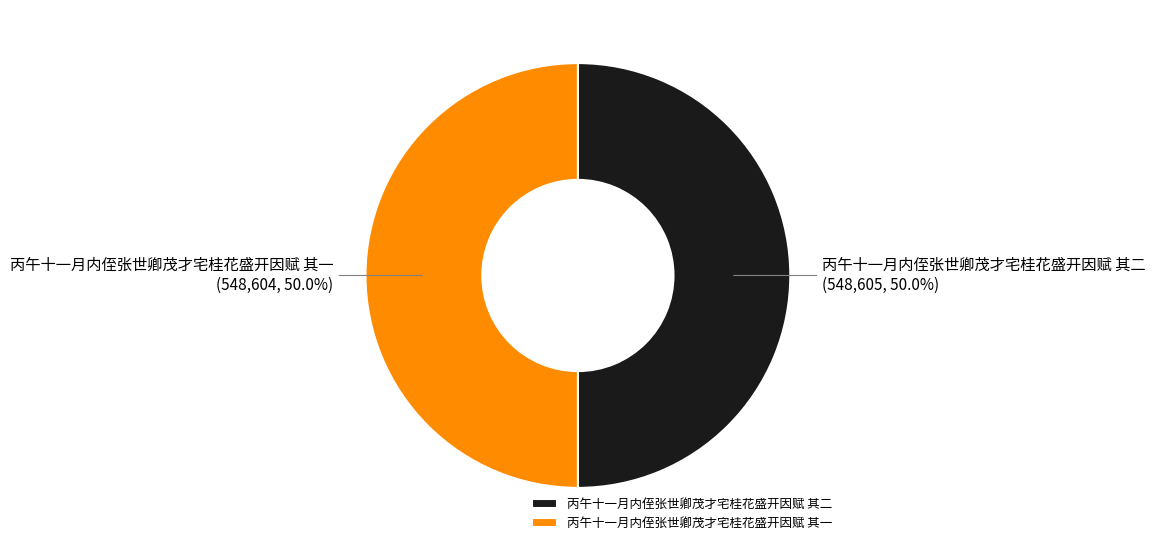

To the nearest percent, what is the combined percentage of 丙午十一月内侄张世卿茂才宅桂花盛开因赋 其一 and 丙午十一月内侄张世卿茂才宅桂花盛开因赋 其二?

100%